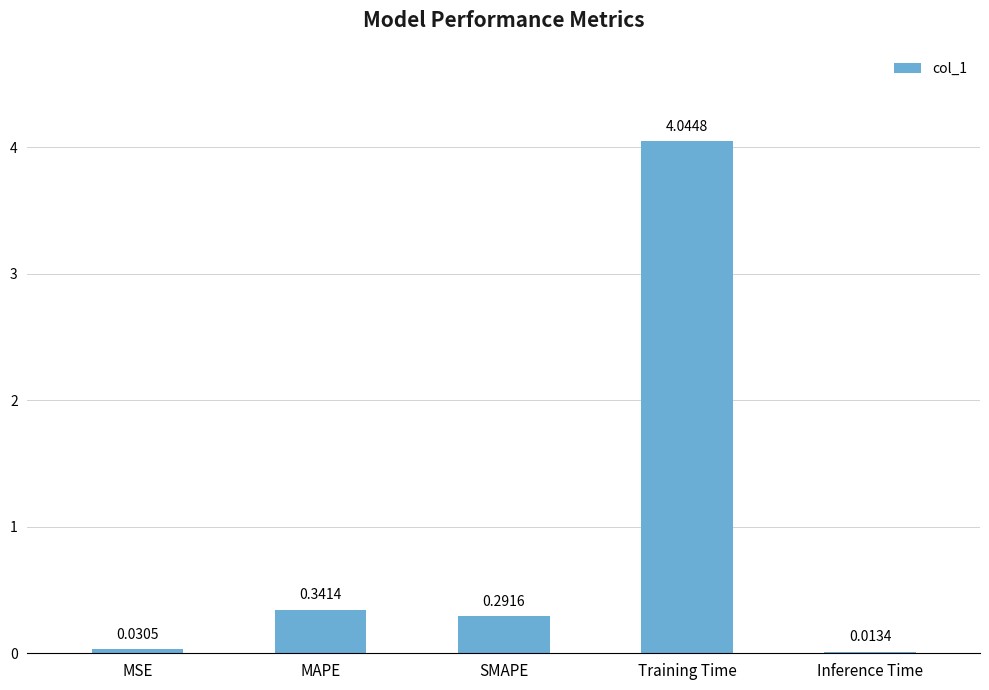

Are the bars horizontal?

No